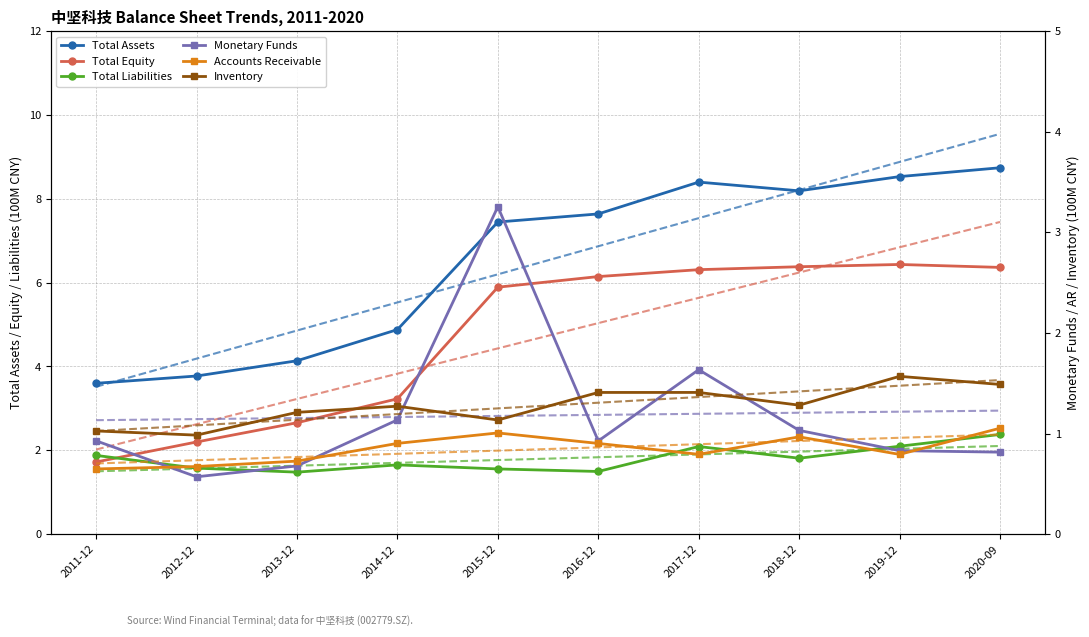

What is the maximum value shown in the chart?

8.7